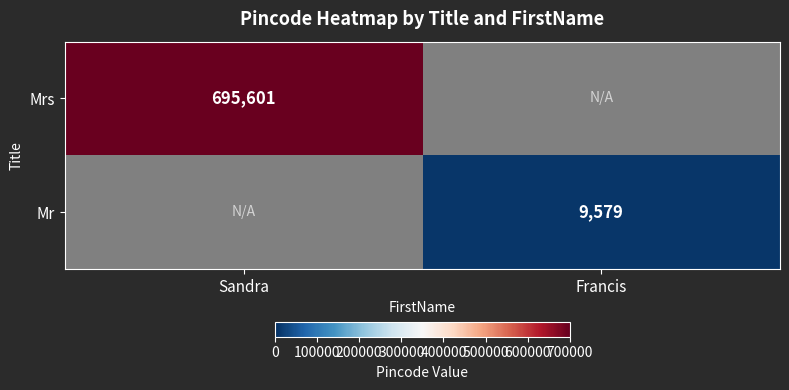

The value of Mrs at Sandra is 695601. True or false?

True